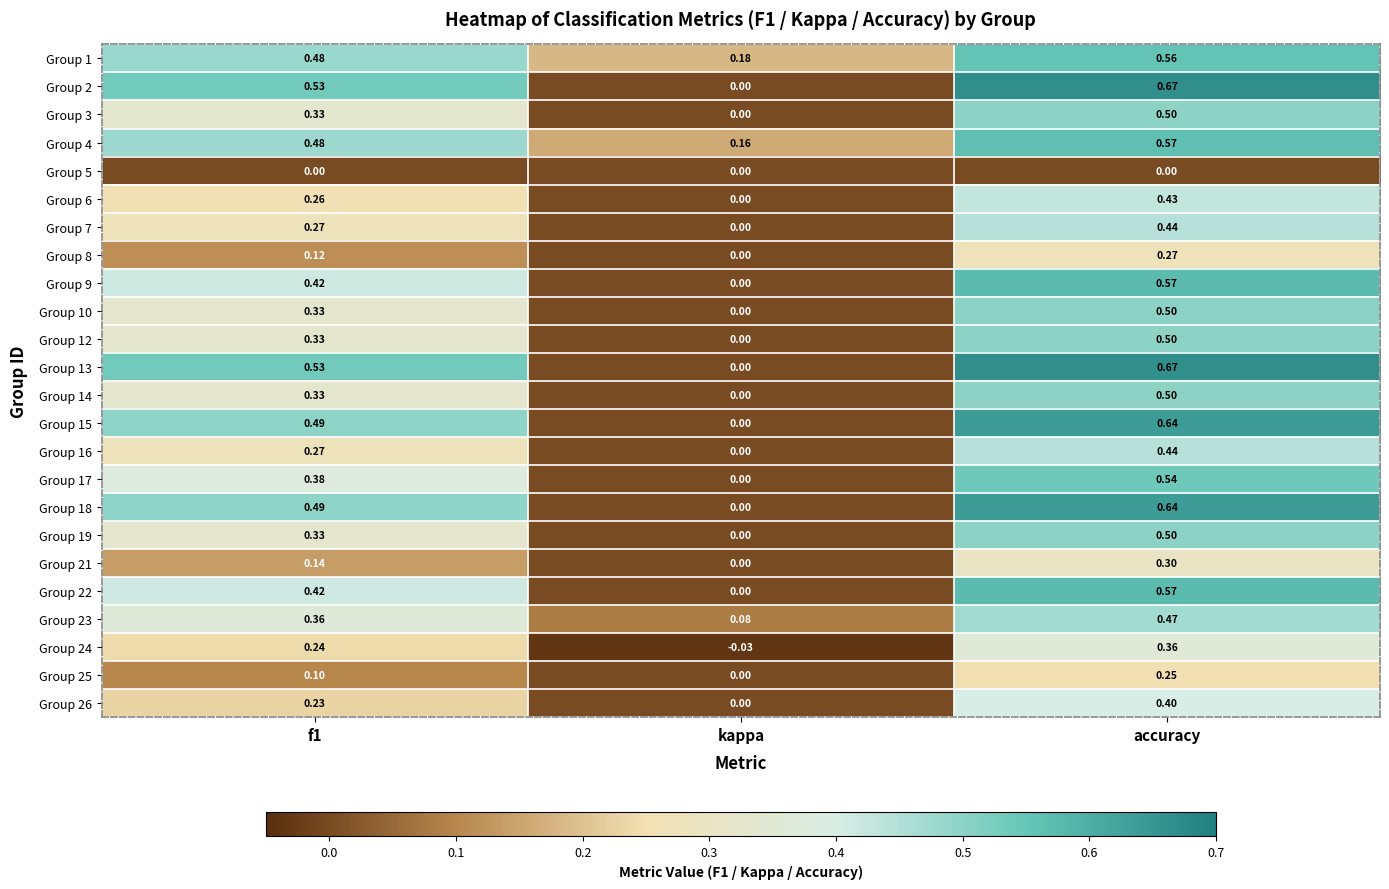

Count the number of categories in the chart.

3